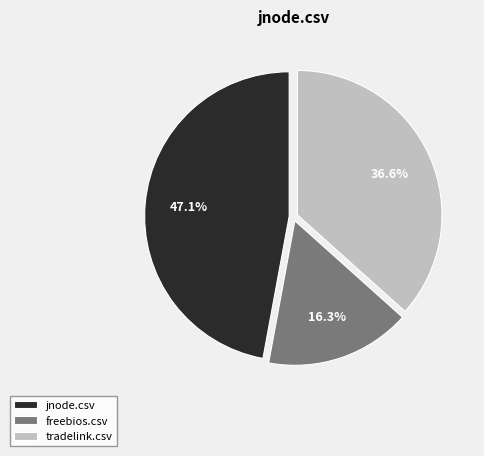

How many segments does this pie chart have?

3